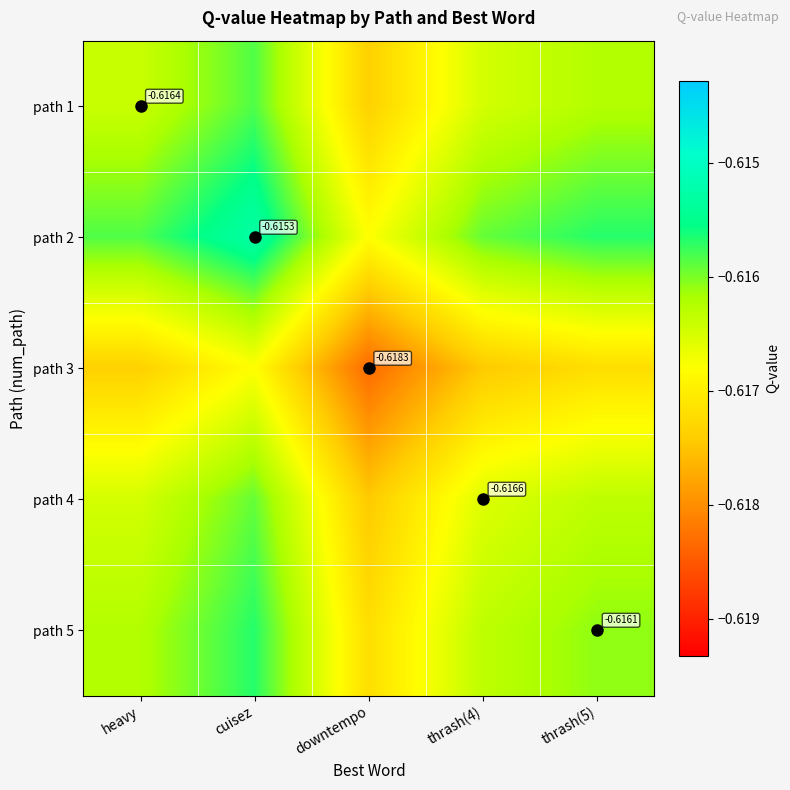

What is the lowest value of the path 3 series?

-0.6